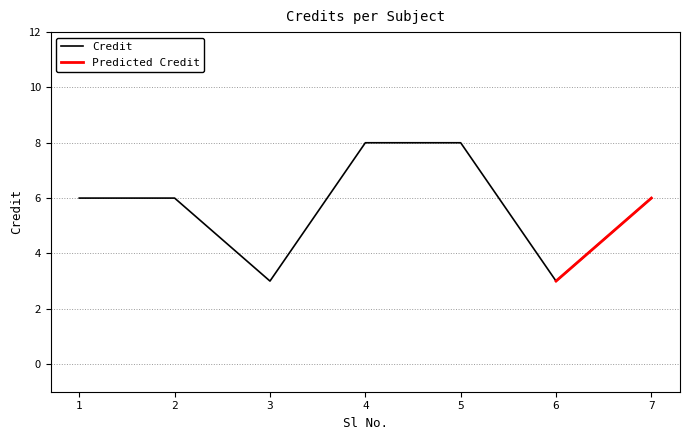

How many values are below 6?

2